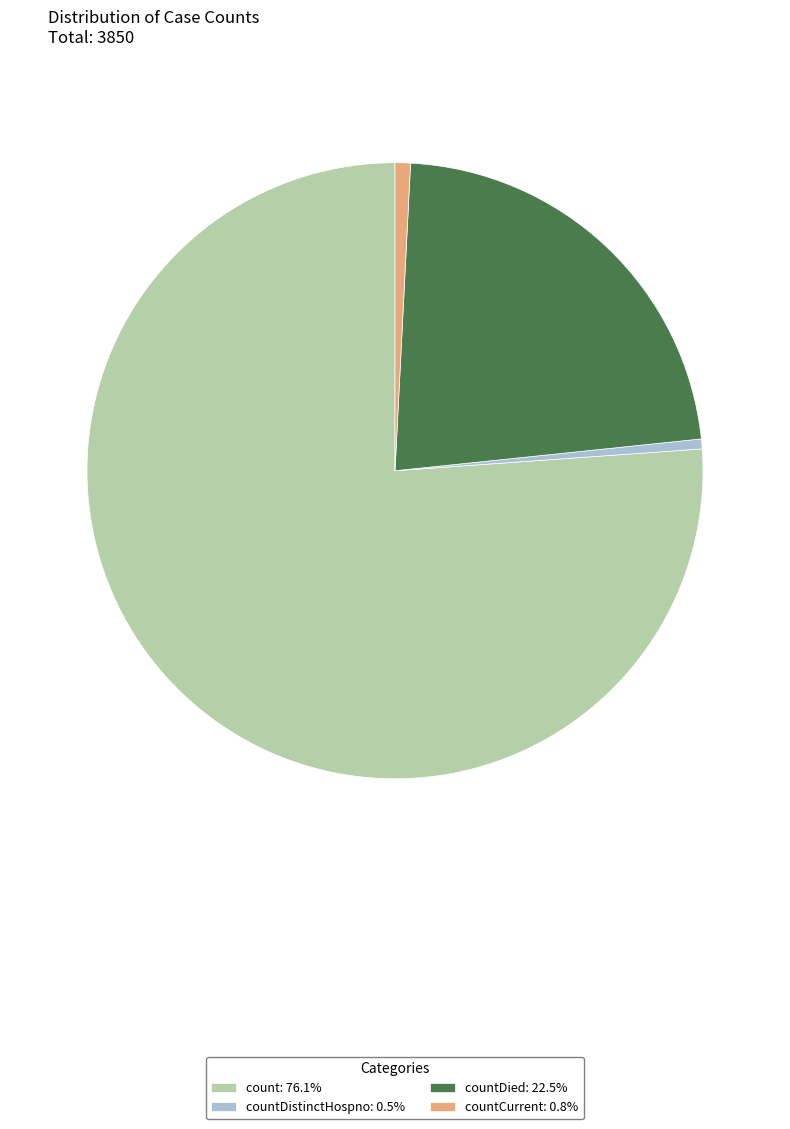

Do countDied: 22.5% and countCurrent: 0.8% together represent more than half of the pie?

No